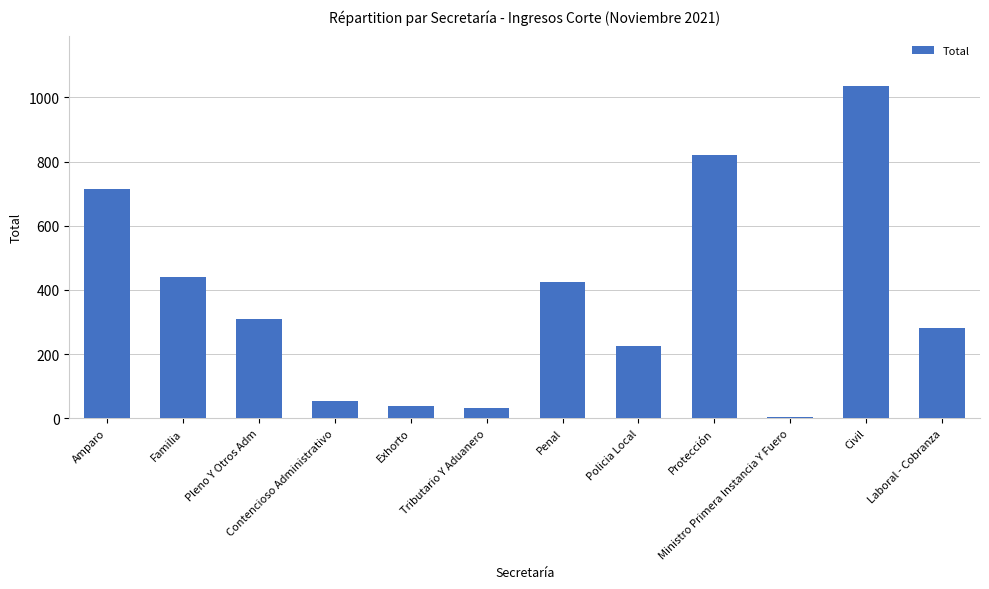

What is the greatest value displayed?

1037